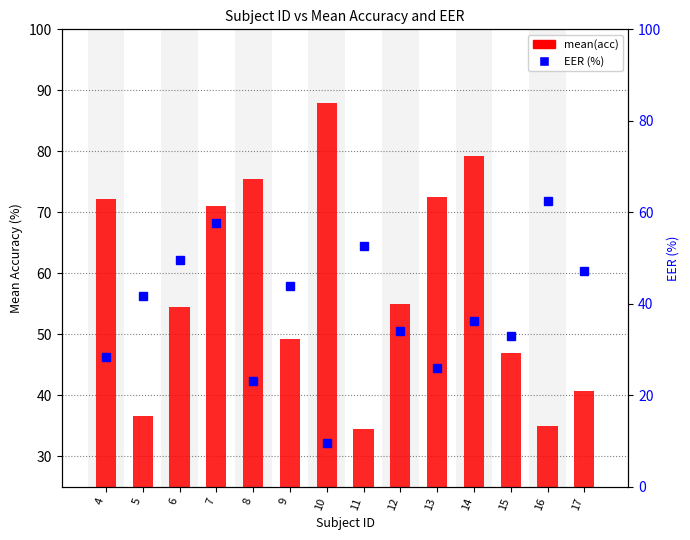

What is the average value of the EER (%) series?

38.9